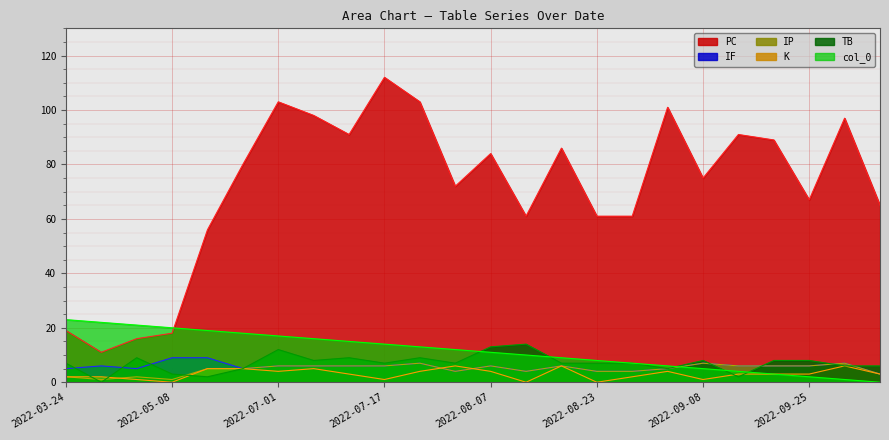

List the series in order of their peak value, highest first.

PC, col_0, TB, IF, IP, K